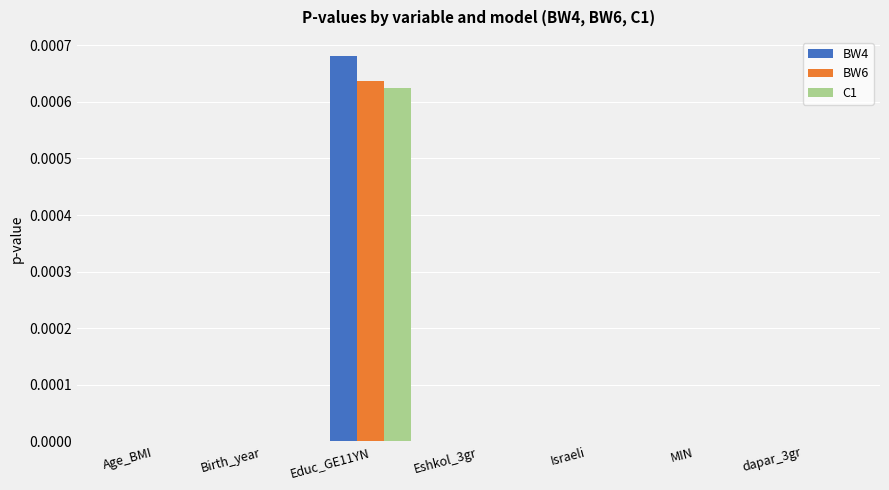

At which category is the sum across all series the highest?

Educ_GE11YN